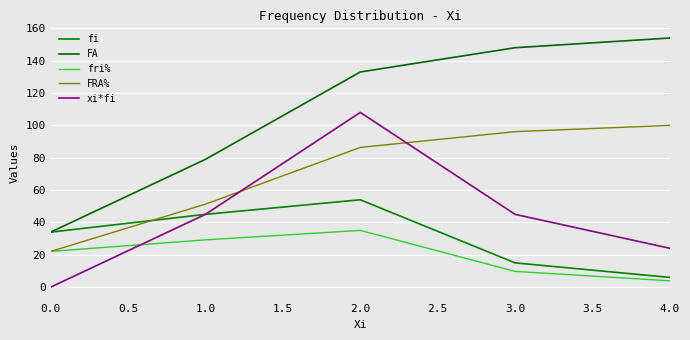

True or false: fi has more than 0 interior local peaks.

True